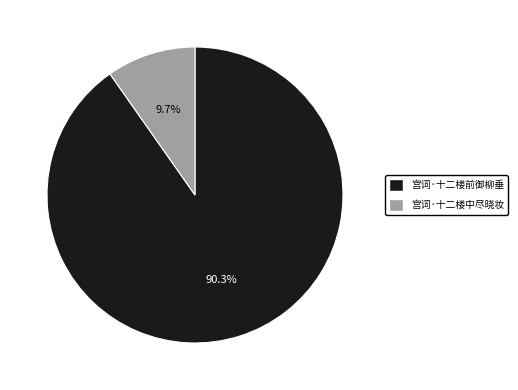

Approximately how many times larger is the value at 宫词·十二楼前御柳垂 compared to 宫词·十二楼中尽晓妆?

9.3